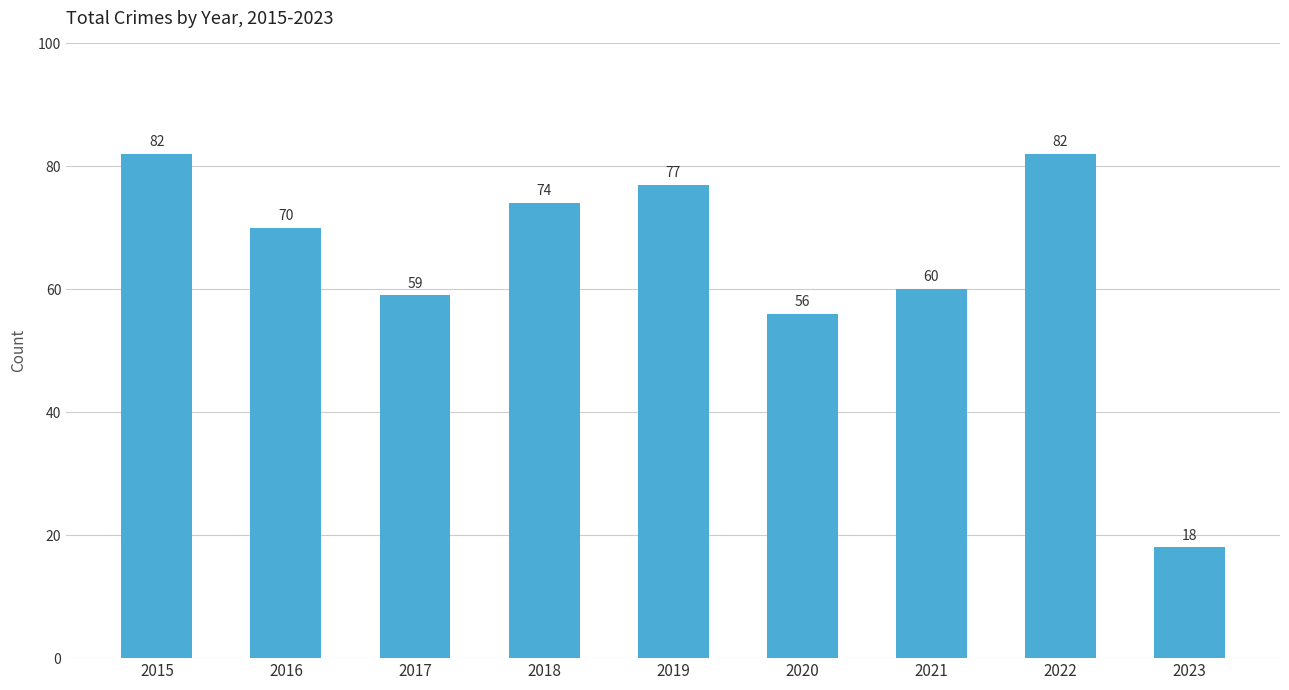

How many values are below 70?

4